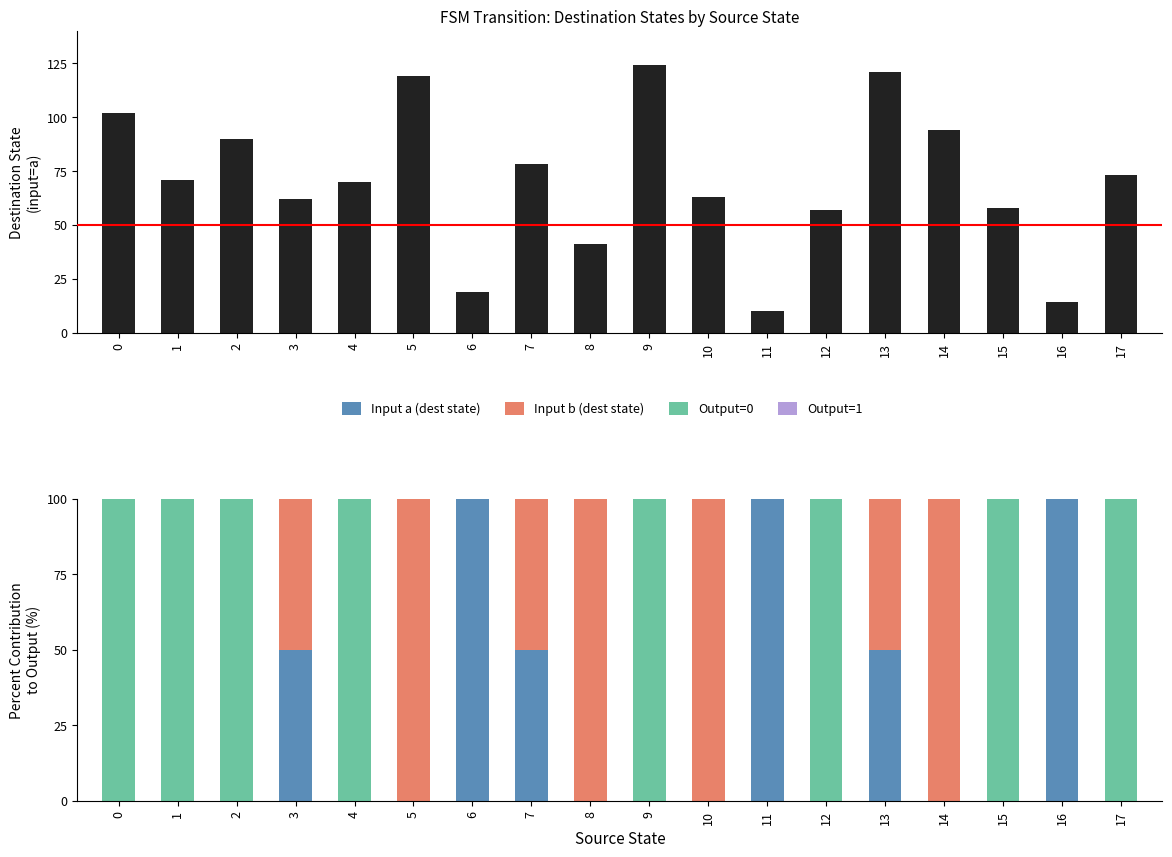

Does the chart contain stacked bars?

No